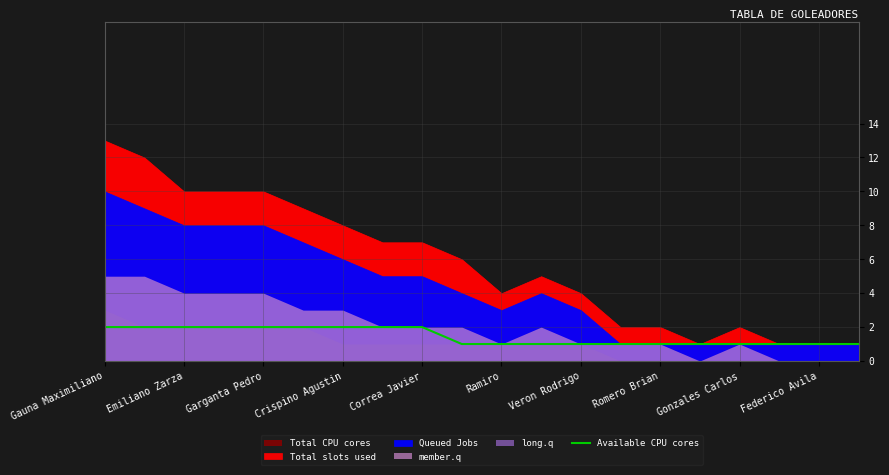

What is the approximate value at 17?

1